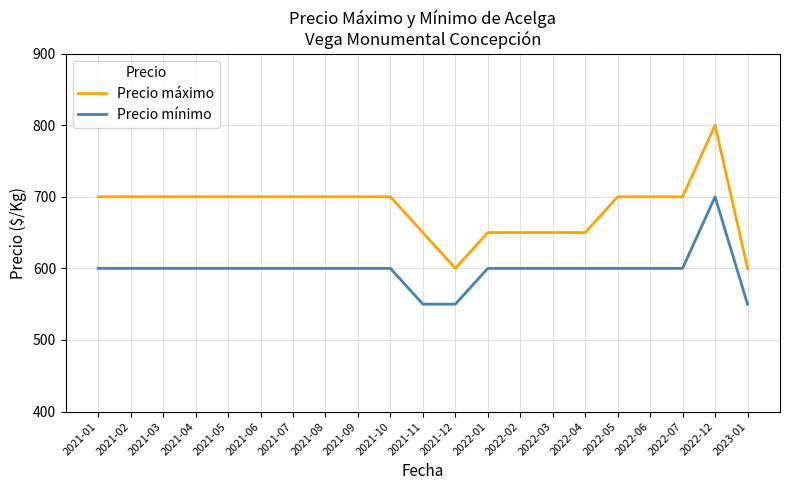

What is the difference between the maximum and minimum values in the Precio mínimo series?

150